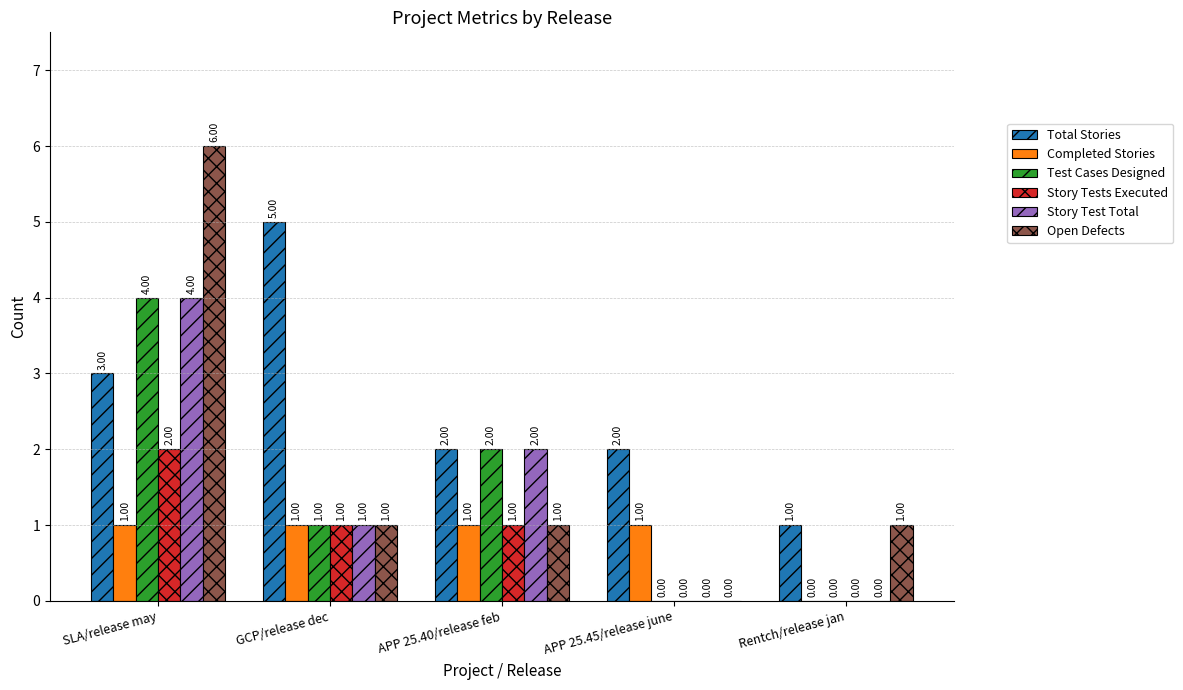

At which category is the sum across all series the highest?

SLA/release may